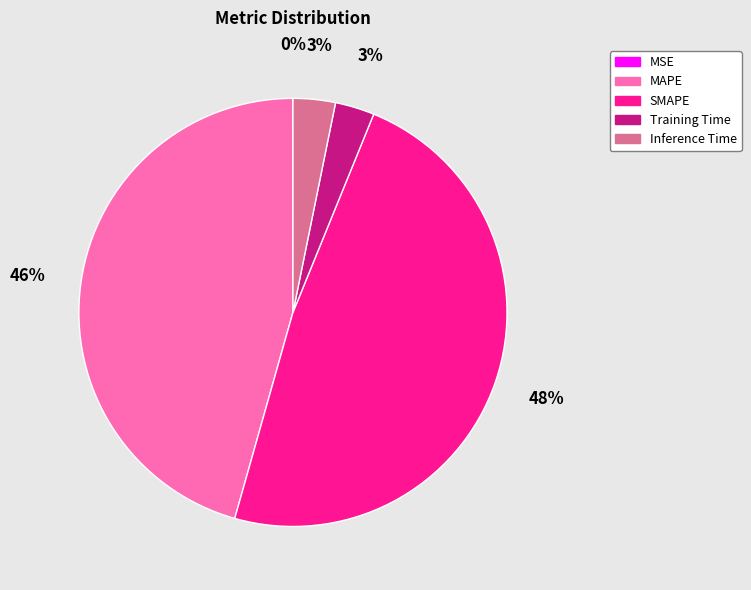

True or false: Inference Time accounts for 13% of the total.

False